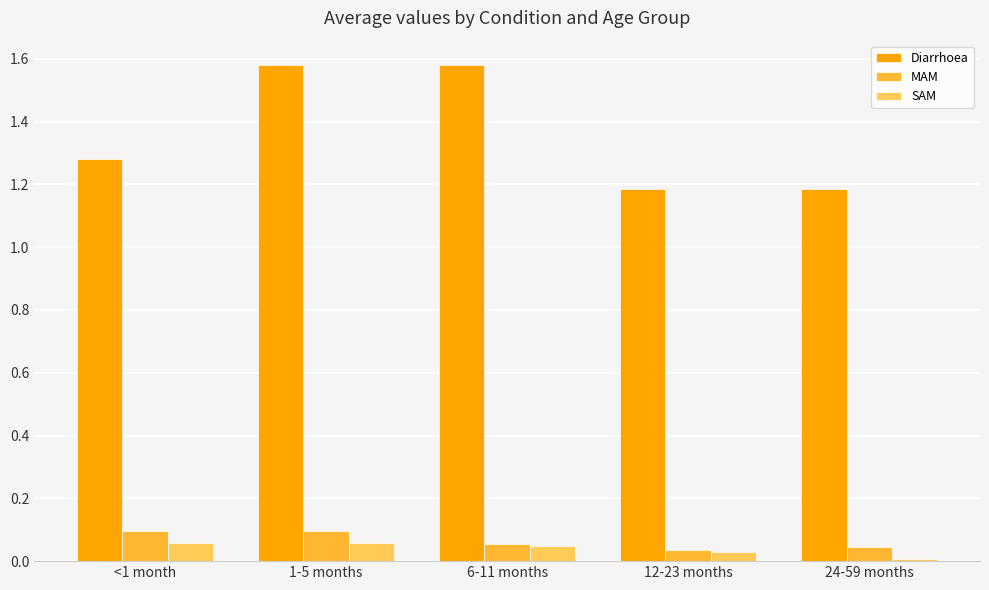

What is the sum of all Diarrhoea values?

6.8